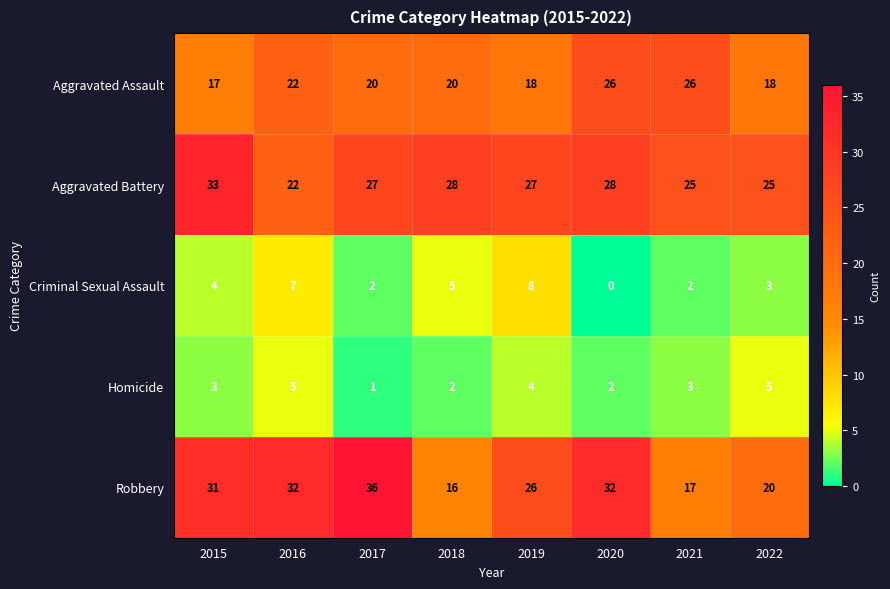

What is the average value of the Robbery series?

26